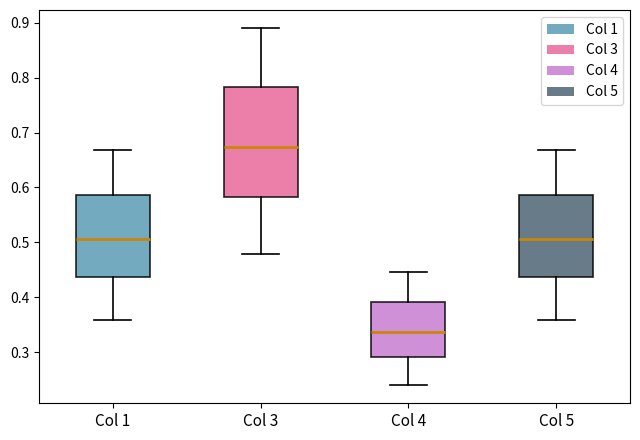

Which box is the tallest, from its lower edge to its upper edge?

Col 3